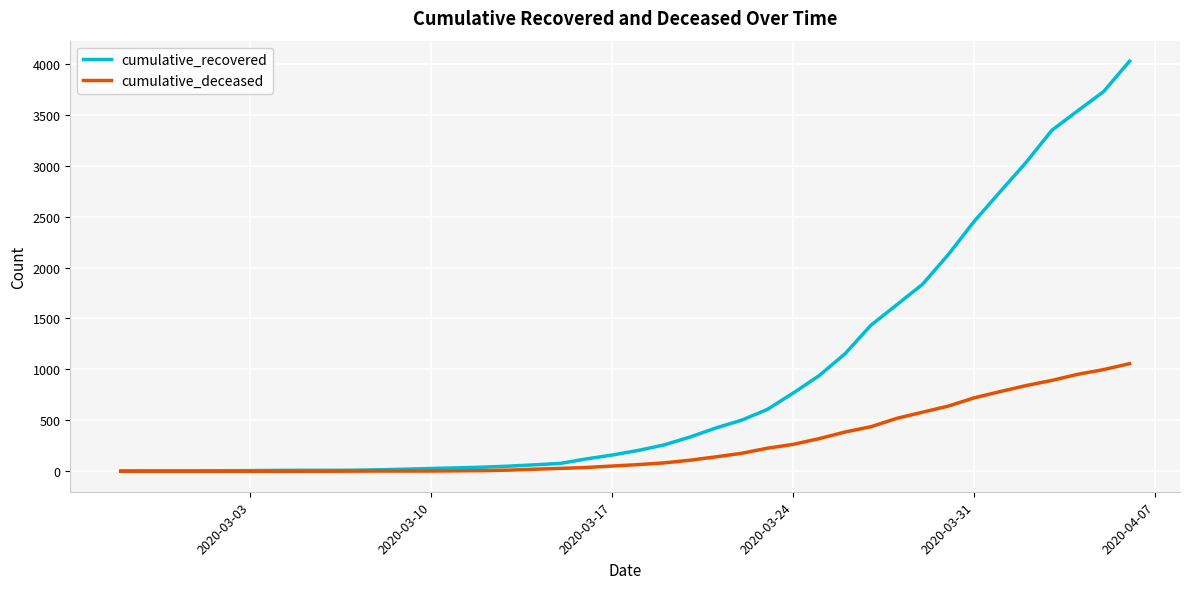

List the series in order of their overall mean, lowest first.

cumulative_deceased, cumulative_recovered